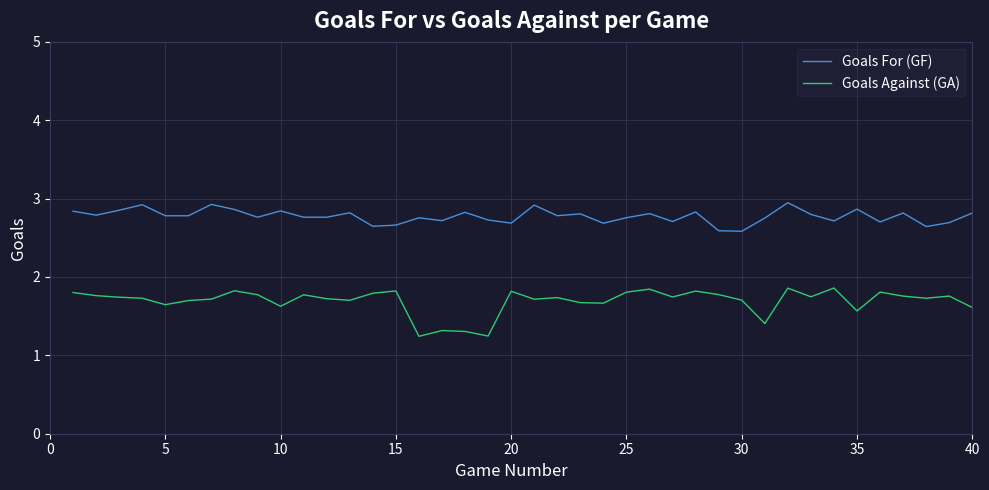

At how many categories does at least one series exceed 2?

40